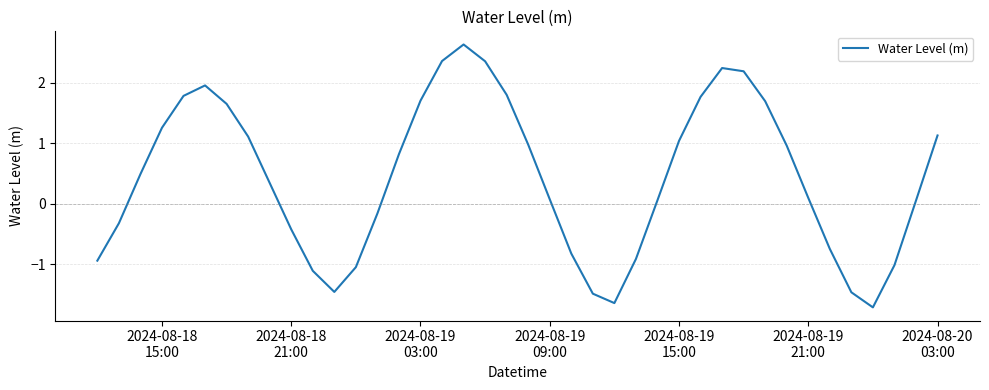

What is the difference between the maximum and minimum values?

4.3